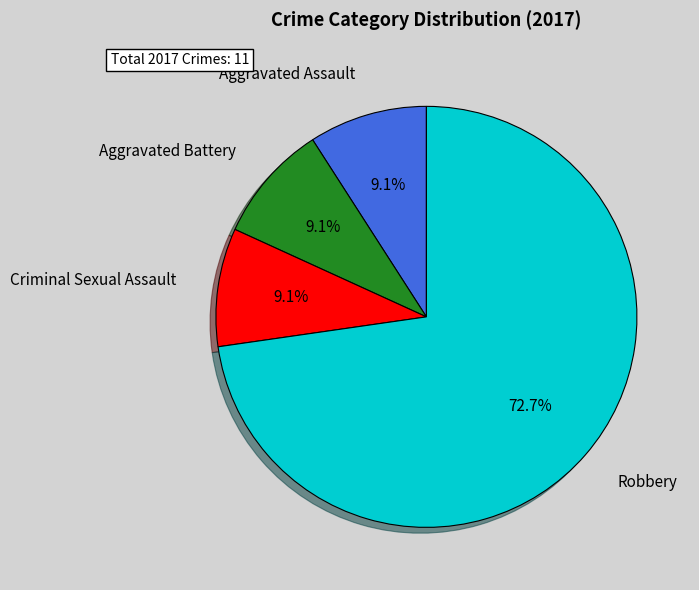

True or false: Criminal Sexual Assault accounts for 9% of the total.

True